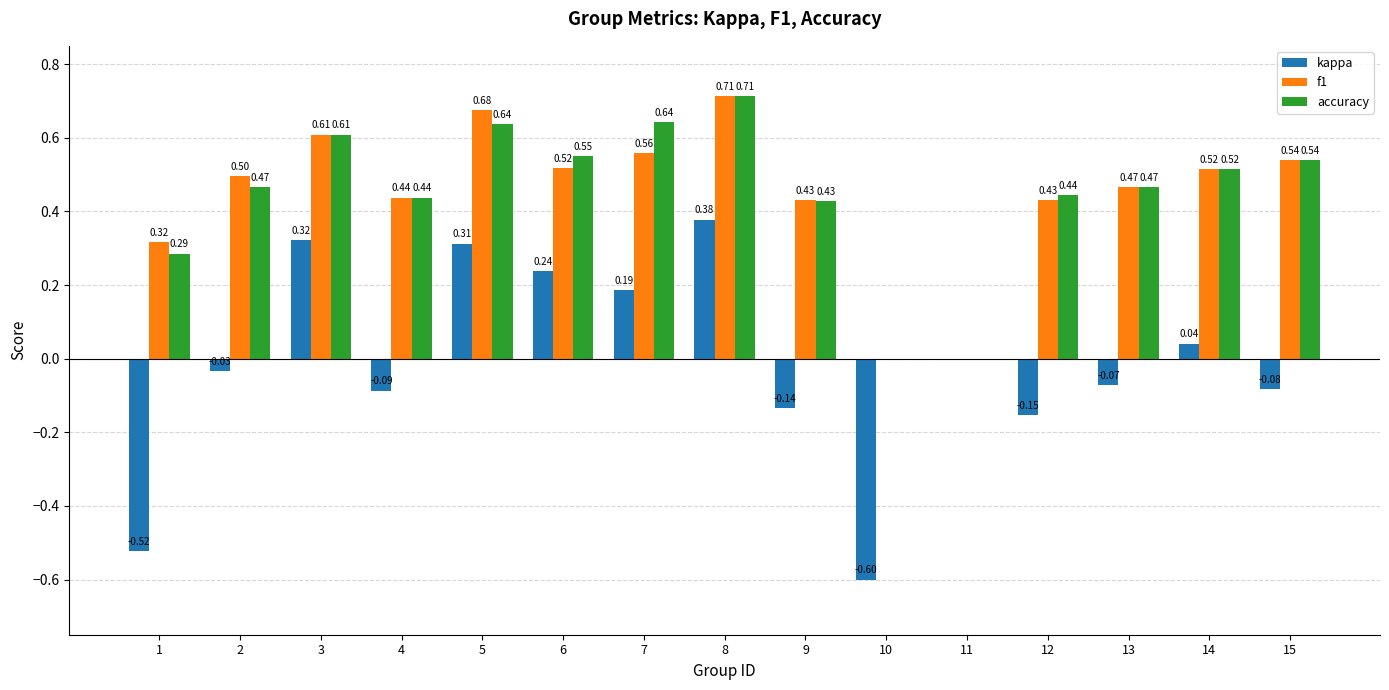

What is the sum of the accuracy values at 15 and 10?

0.5